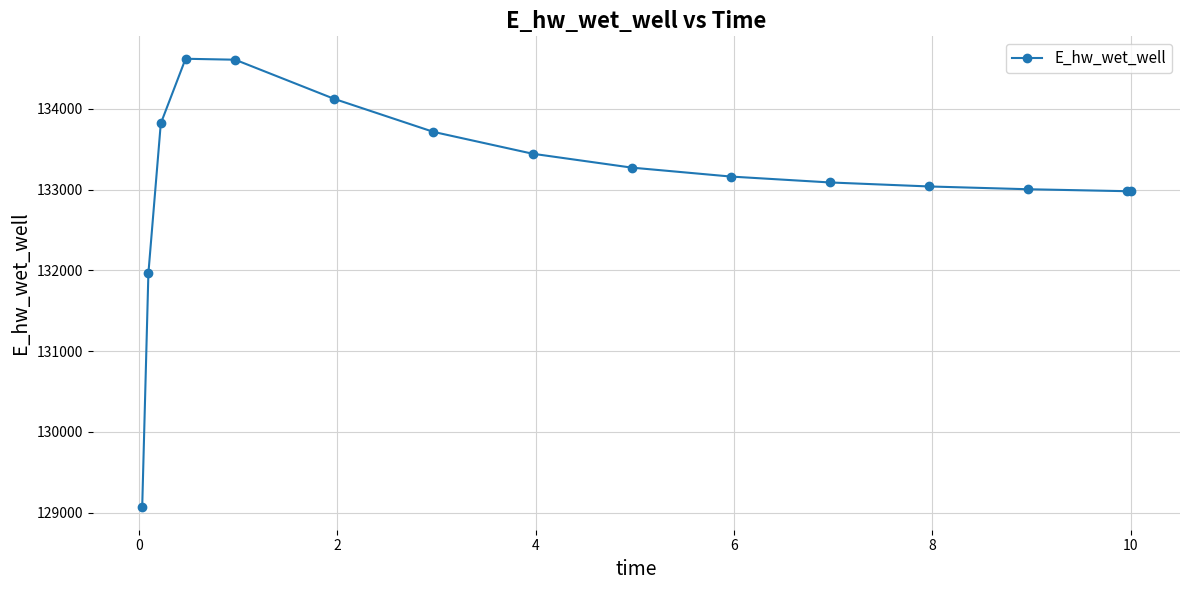

What is the difference between the maximum and minimum values?

5552.5